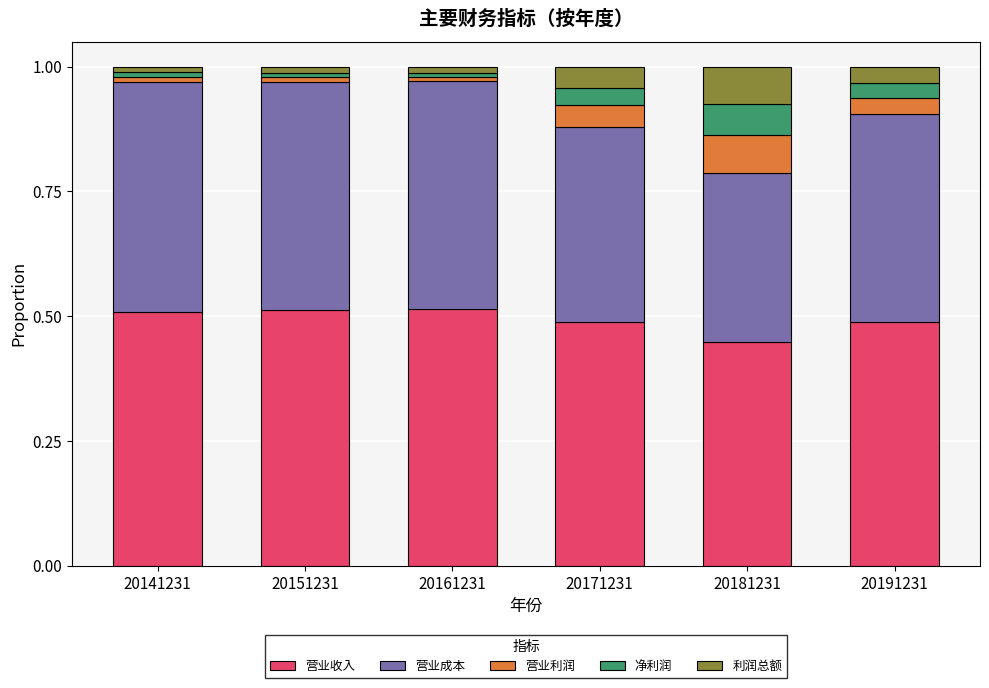

Count the number of categories in the chart.

6